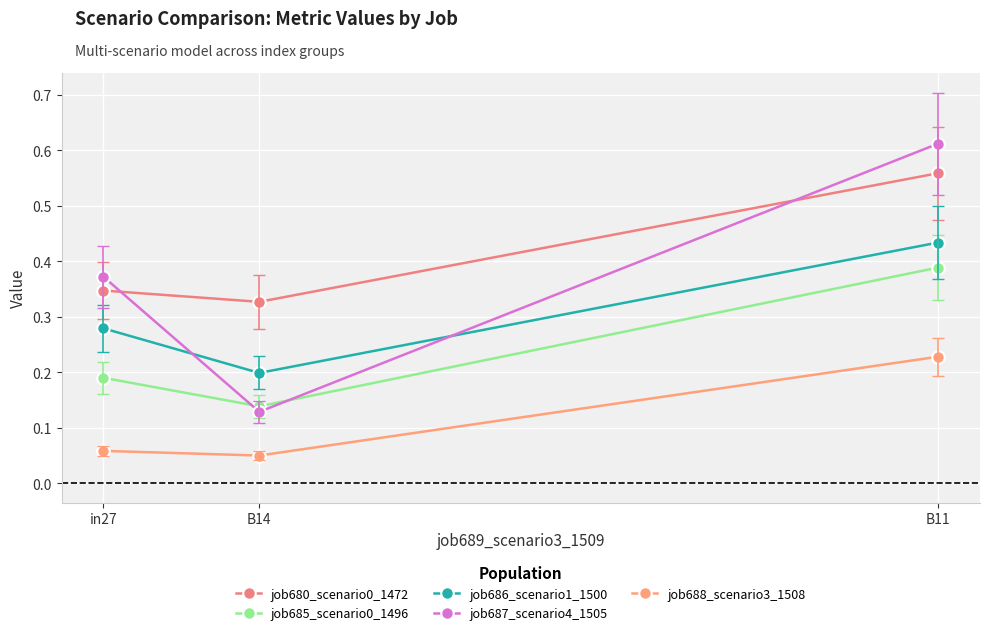

Which series has the widest spread of values?

job687_scenario4_1505